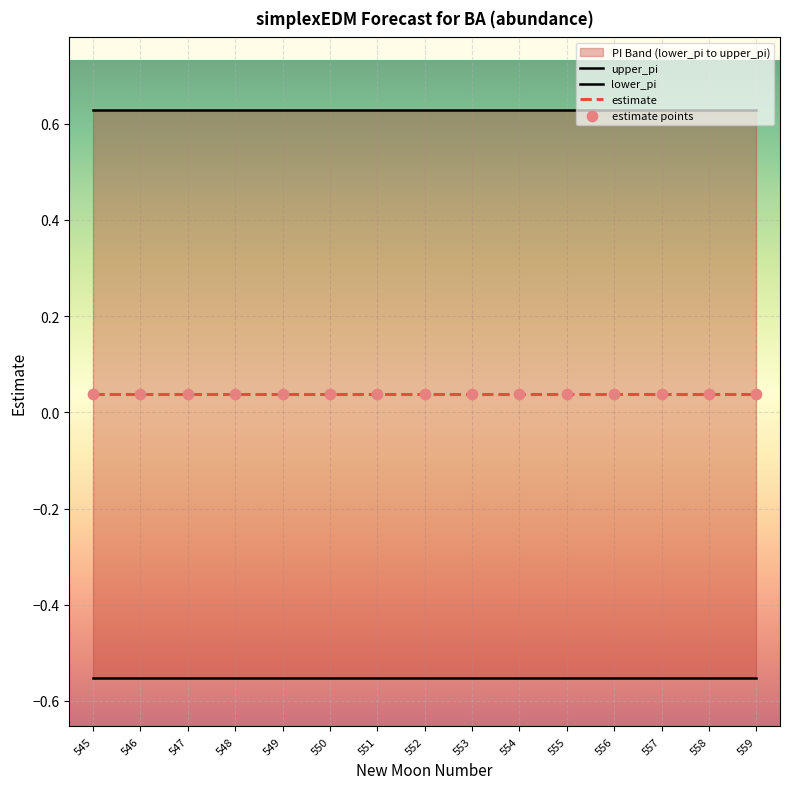

What is the total value across all series at 549?

0.1